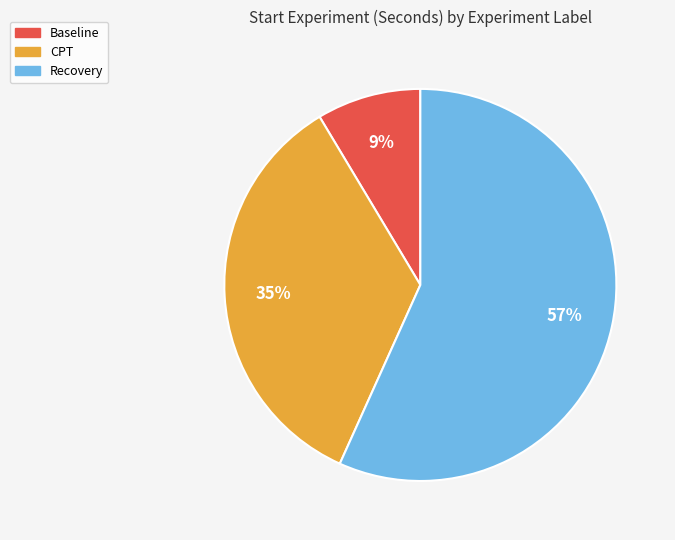

To the nearest percent, what is the average slice percentage?

33%